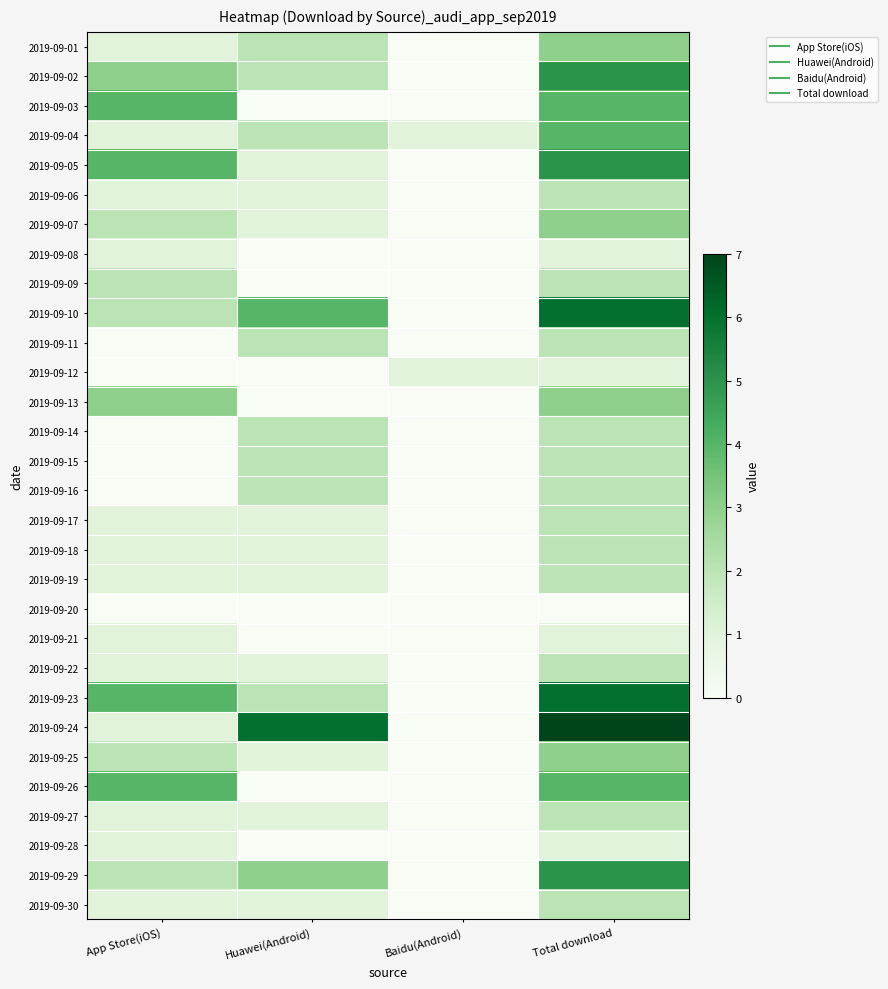

Which category has the lowest value across all series?

Baidu(Android)